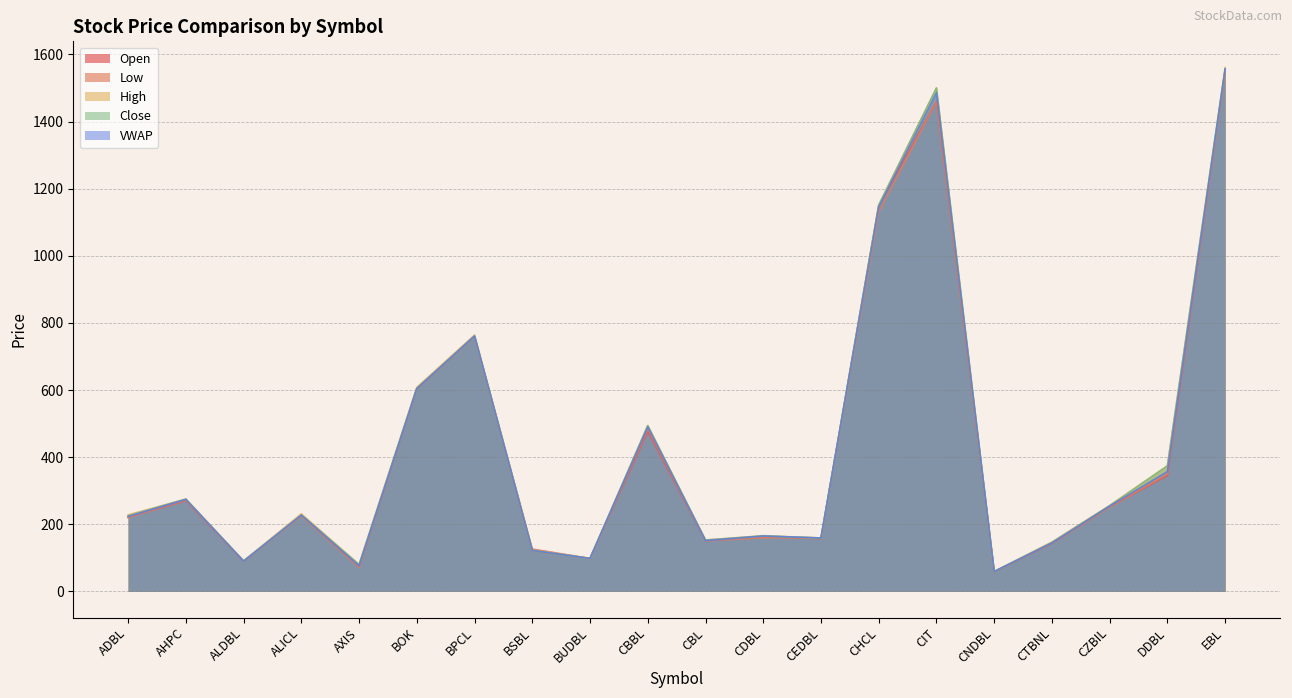

List the labels in order of VWAP value, smallest first.

CNDBL, AXIS, ALDBL, BUDBL, BSBL, CTBNL, CBL, CEDBL, CDBL, ADBL, ALICL, CZBIL, AHPC, DDBL, CBBL, BOK, BPCL, CHCL, CIT, EBL